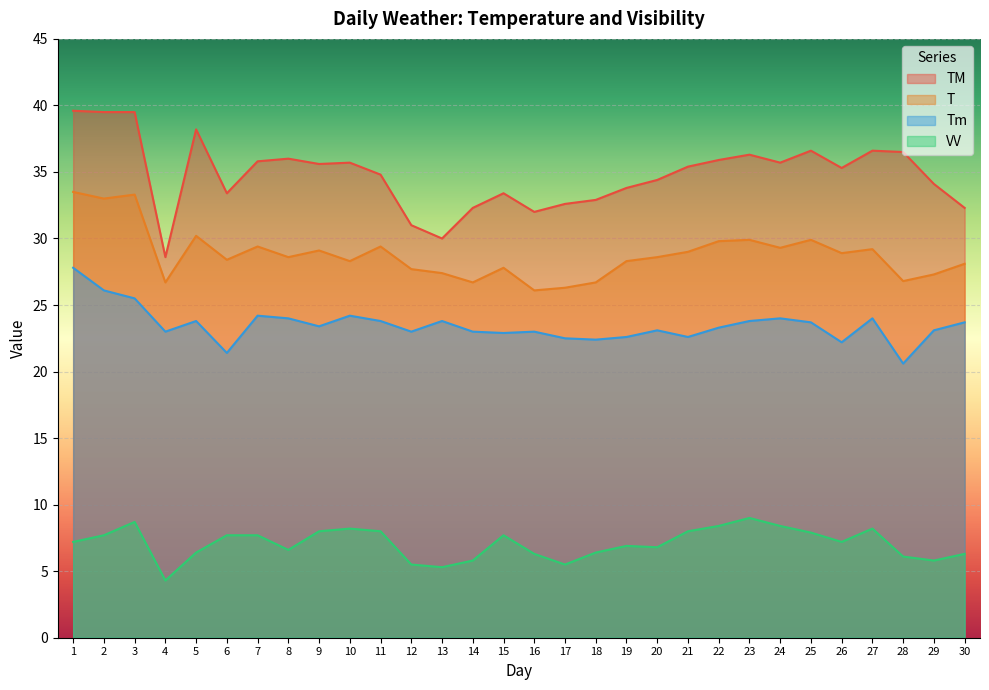

Reading left to right, extract all data points from this chart.

T: 1=33.5	2=33.0	3=33.3	4=26.7	5=30.2	6=28.4	7=29.4	8=28.6	9=29.1	10=28.3	11=29.4	12=27.7	13=27.4	14=26.7	15=27.8	16=26.1	17=26.3	18=26.7	19=28.3	20=28.6	21=29.0	22=29.8	23=29.9	24=29.3	25=29.9	26=28.9	27=29.2	28=26.8	29=27.3	30=28.1
TM: 1=39.6	2=39.5	3=39.5	4=28.6	5=38.2	6=33.4	7=35.8	8=36.0	9=35.6	10=35.7	11=34.8	12=31.0	13=30.0	14=32.3	15=33.4	16=32.0	17=32.6	18=32.9	19=33.8	20=34.4	21=35.4	22=35.9	23=36.3	24=35.7	25=36.6	26=35.3	27=36.6	28=36.5	29=34.1	30=32.3
Tm: 1=27.8	2=26.1	3=25.5	4=23.0	5=23.8	6=21.4	7=24.2	8=24.0	9=23.4	10=24.2	11=23.8	12=23.0	13=23.8	14=23.0	15=22.9	16=23.0	17=22.5	18=22.4	19=22.6	20=23.1	21=22.6	22=23.3	23=23.8	24=24.0	25=23.7	26=22.2	27=24.0	28=20.6	29=23.1	30=23.7
VV: 1=7.2	2=7.7	3=8.7	4=4.3	5=6.4	6=7.7	7=7.7	8=6.6	9=8.0	10=8.2	11=8.0	12=5.5	13=5.3	14=5.8	15=7.7	16=6.3	17=5.5	18=6.4	19=6.9	20=6.8	21=8.0	22=8.4	23=9.0	24=8.4	25=7.9	26=7.2	27=8.2	28=6.1	29=5.8	30=6.3